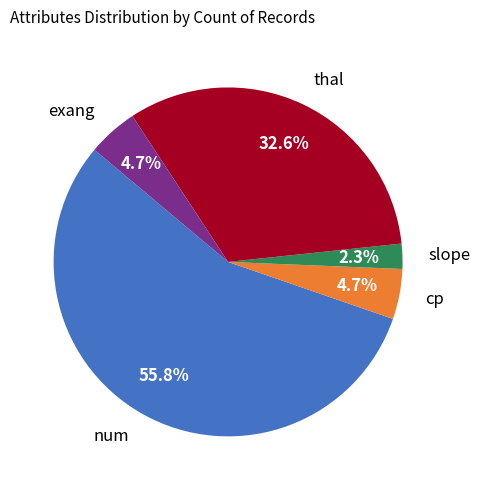

How much of the chart is everything except thal?

67.4%